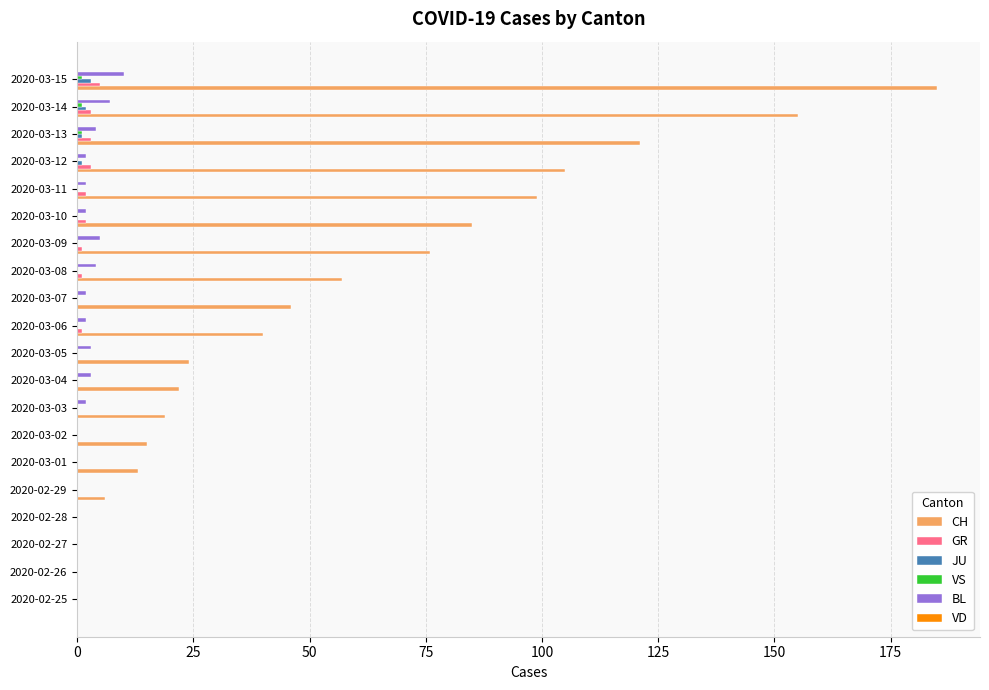

At which category is the sum across all series the highest?

2020-03-15